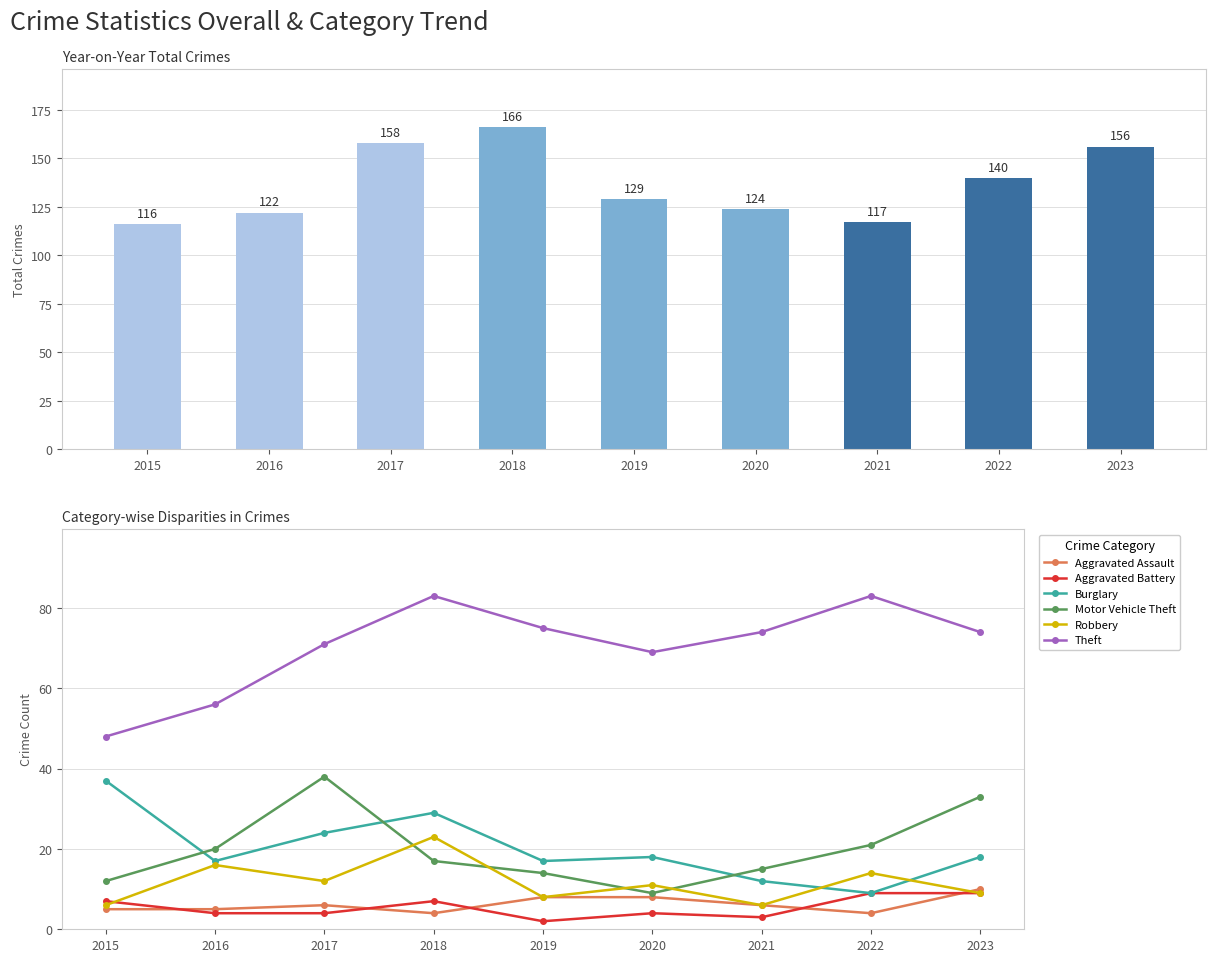

What is the difference between the maximum and second lowest values in the Robbery series?

17